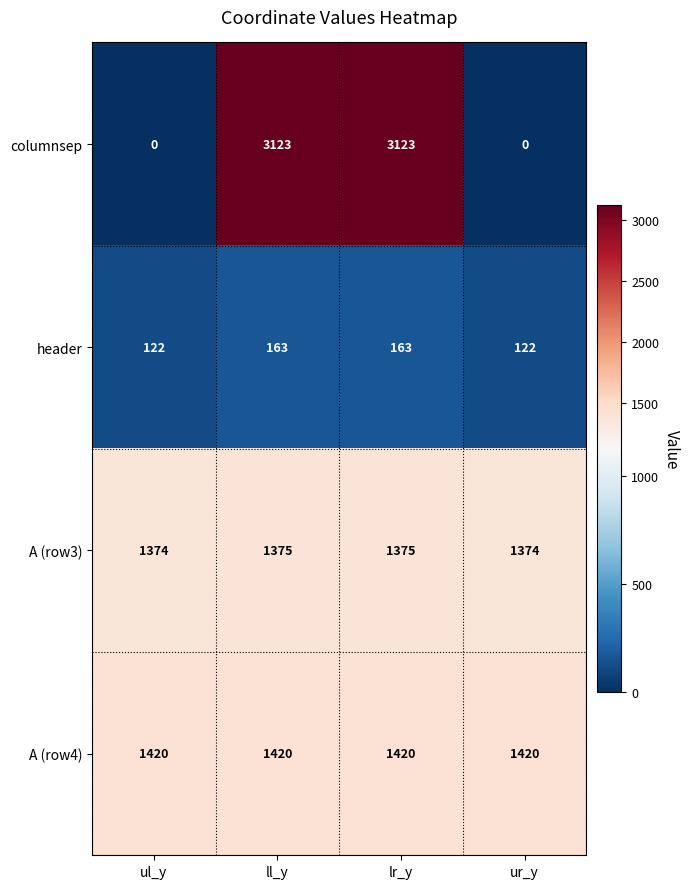

Which series has the largest total across all categories?

columnsep